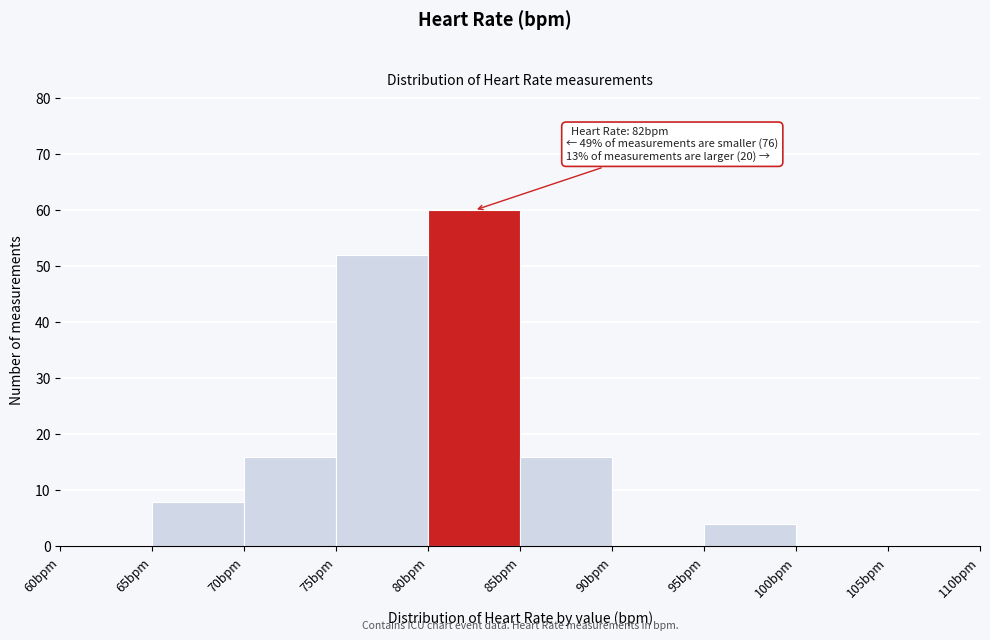

Which range on the x-axis has the tallest bar?

80 to 85